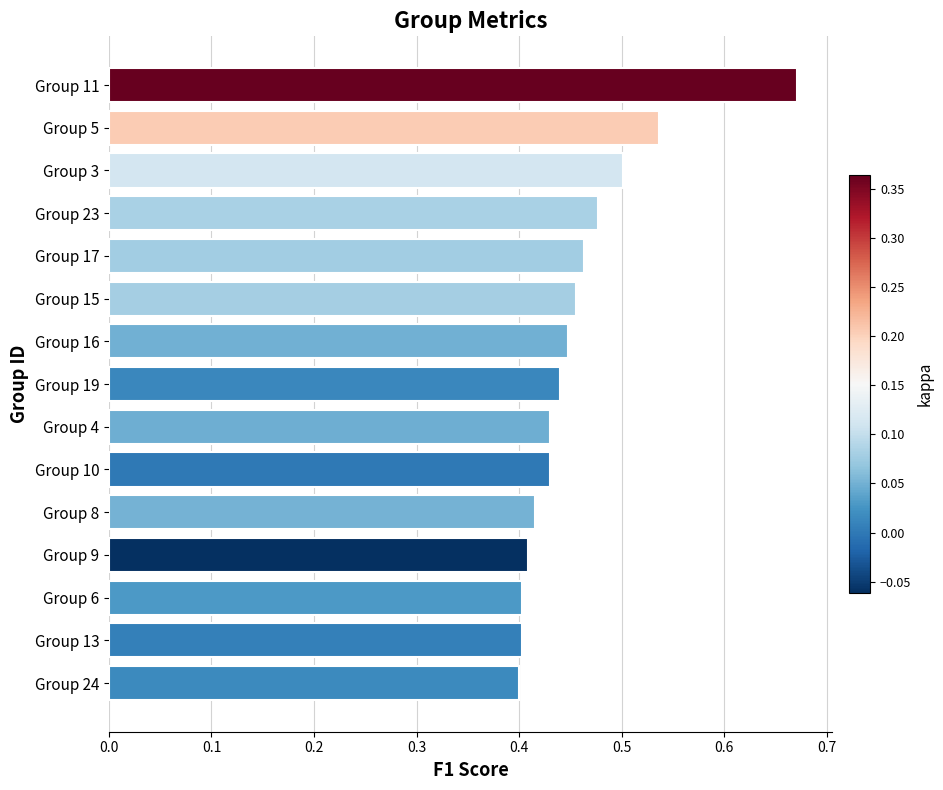

What is the difference between the maximum and minimum values?

0.3